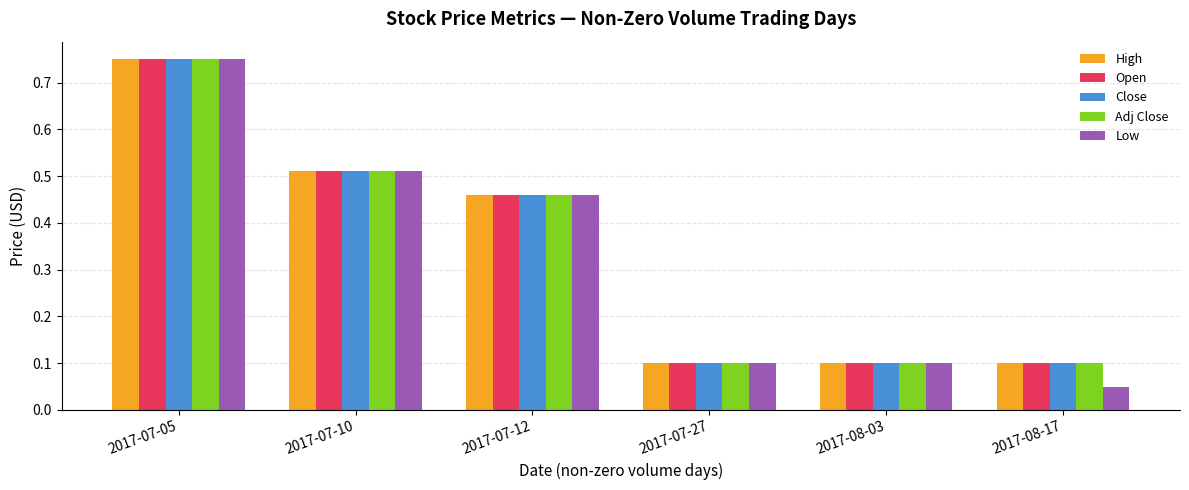

What is the sum of all High values?

2.0